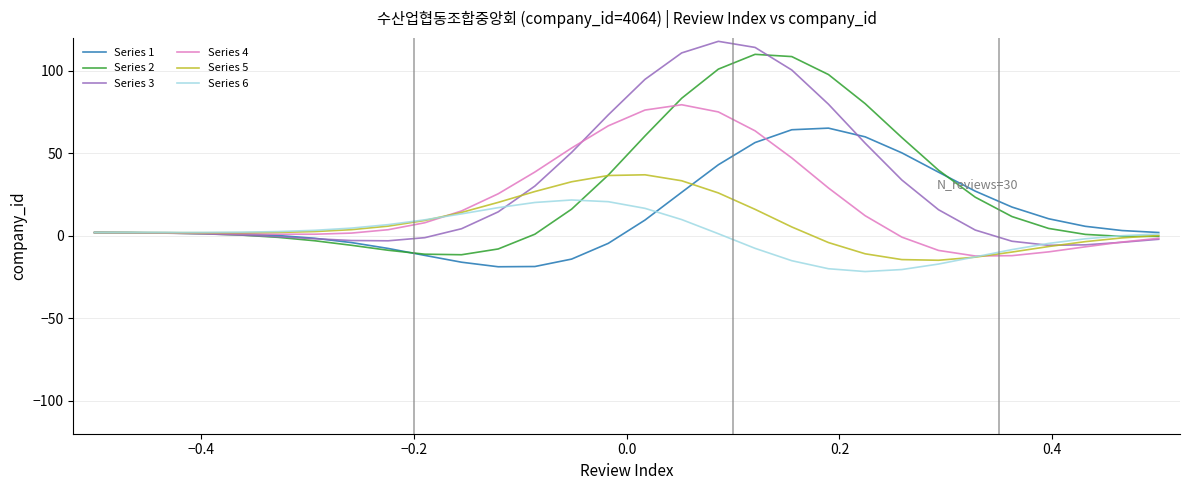

How many times do Series 1 and Series 5 cross each other?

2